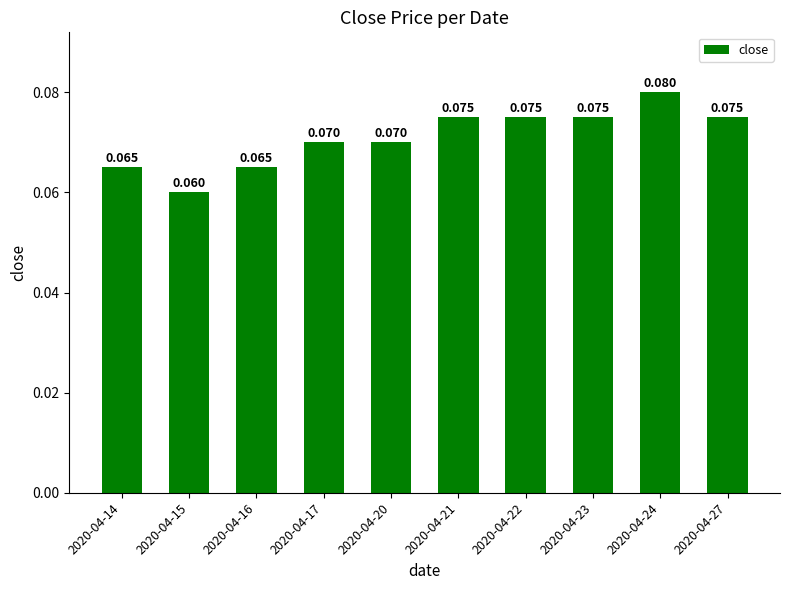

What is the sum of the values at 2020-04-15 and 2020-04-14?

0.1